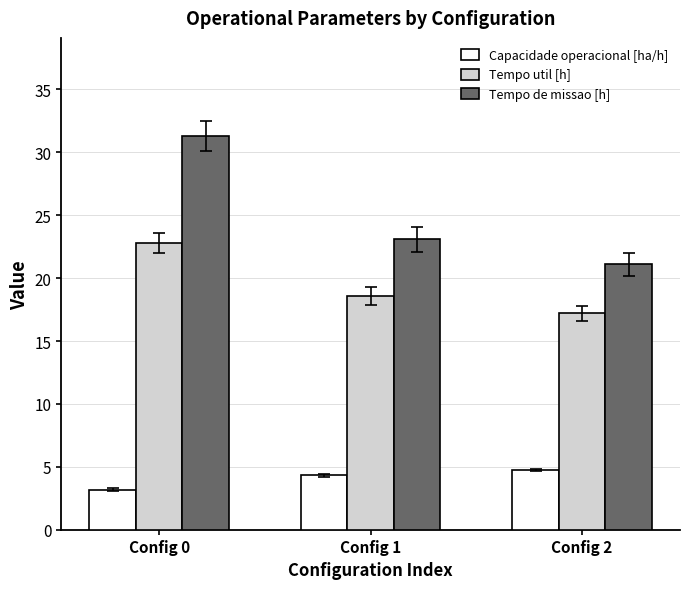

Does the chart contain any negative values?

No